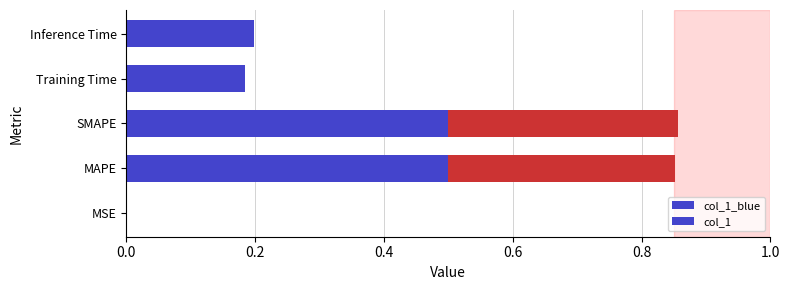

What is the difference between the second highest and minimum values?

0.9